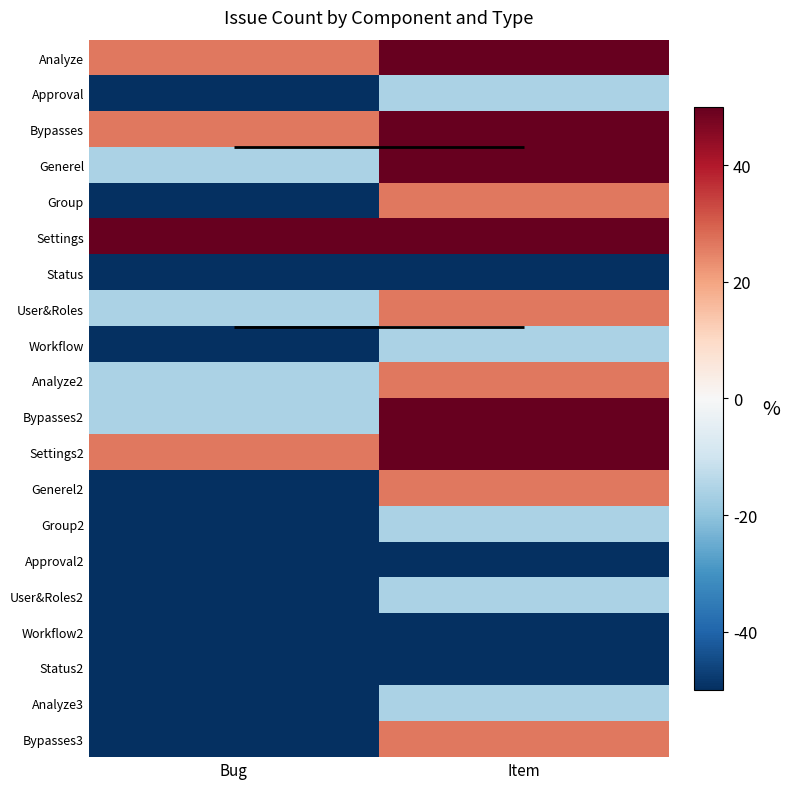

What is the minimum value shown in the chart?

-100.0